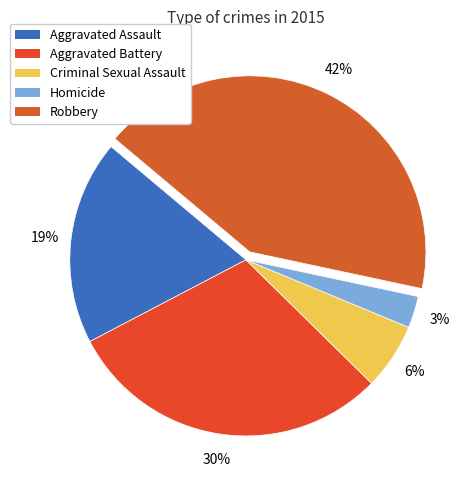

What percentage is the Criminal Sexual Assault slice, to the nearest percent?

6%